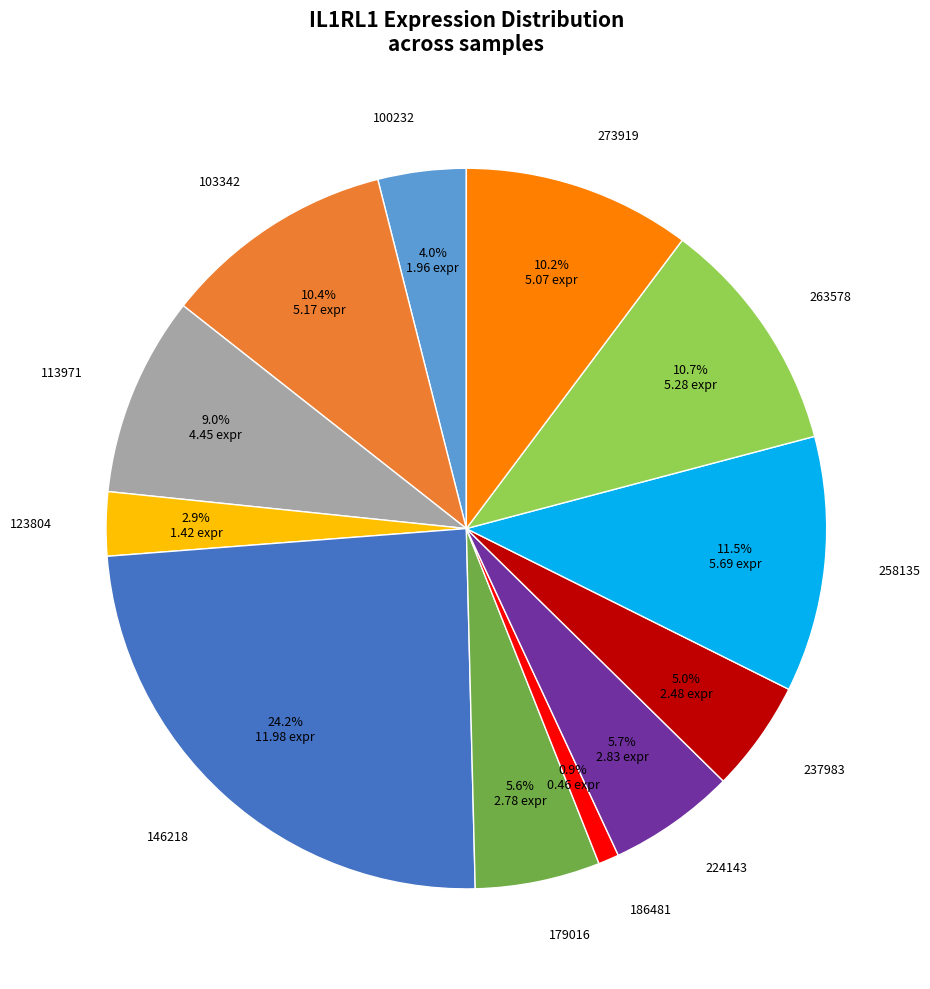

Is there a majority slice in this chart?

No